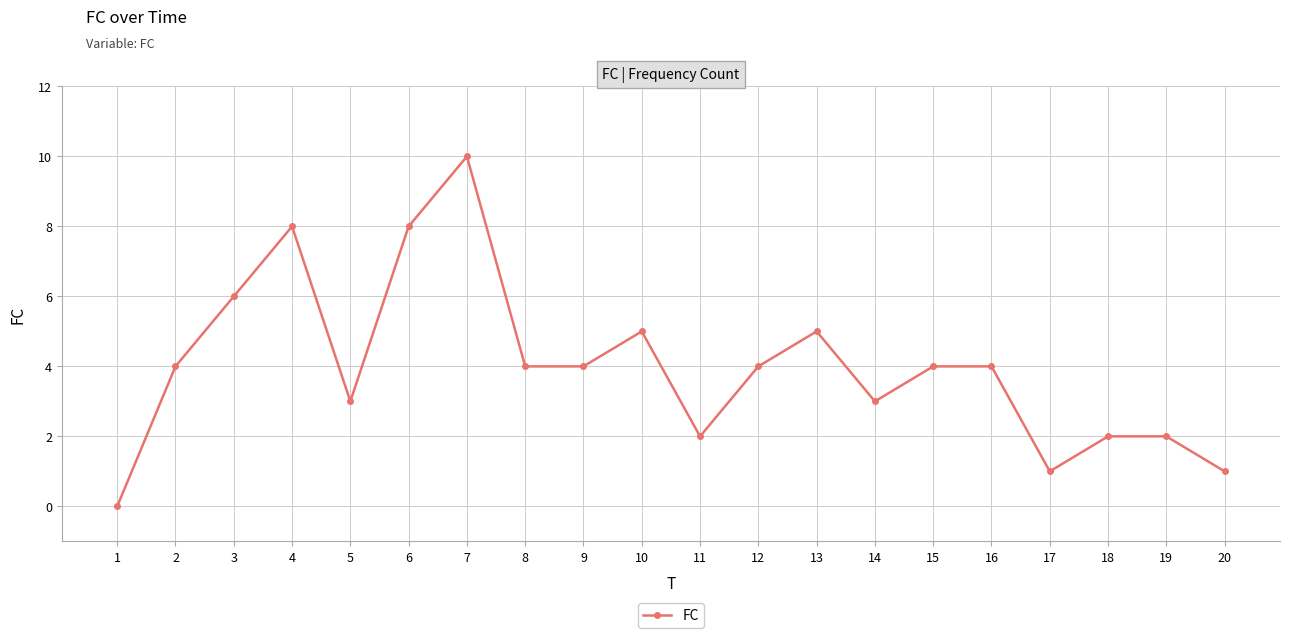

Reading left to right, what are all the values shown in this chart?

1=0	2=4	3=6	4=8	5=3	6=8	7=10	8=4	9=4	10=5	11=2	12=4	13=5	14=3	15=4	16=4	17=1	18=2	19=2	20=1